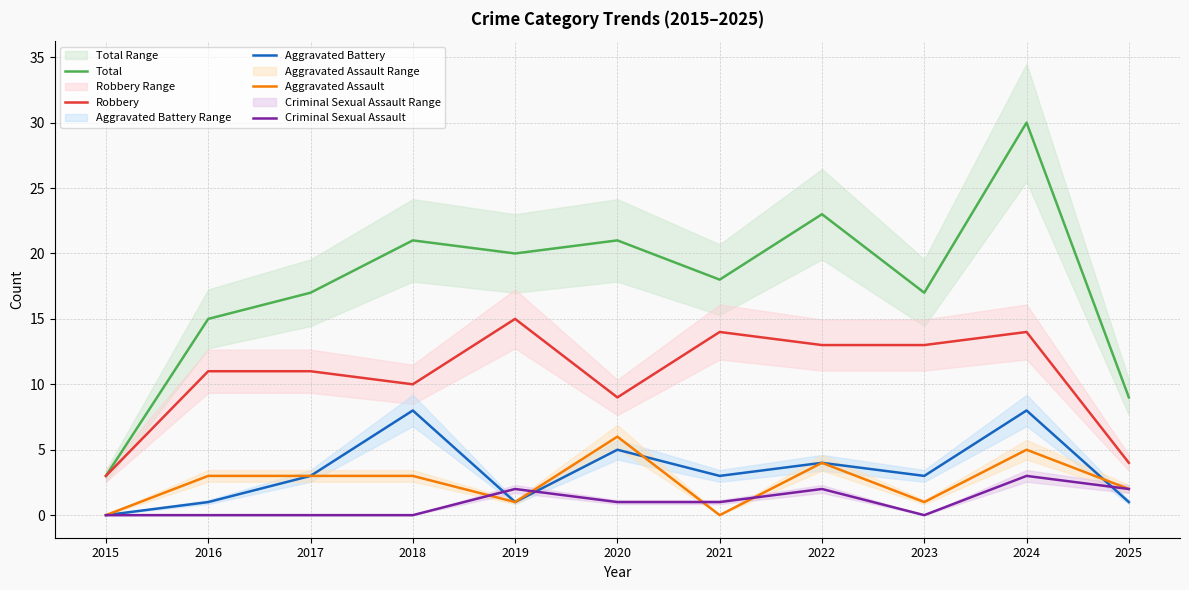

What are all the series names shown in the legend?

Total, Robbery, Aggravated Battery, Aggravated Assault, Criminal Sexual Assault